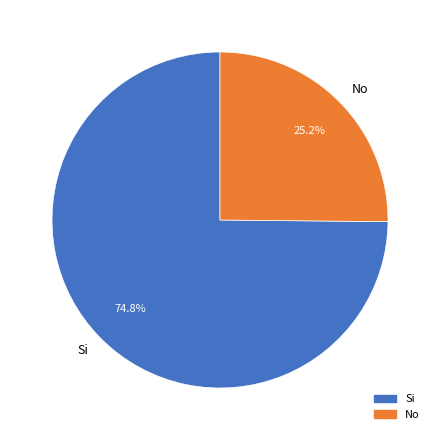

Combined, do No and Si account for over 50%?

Yes